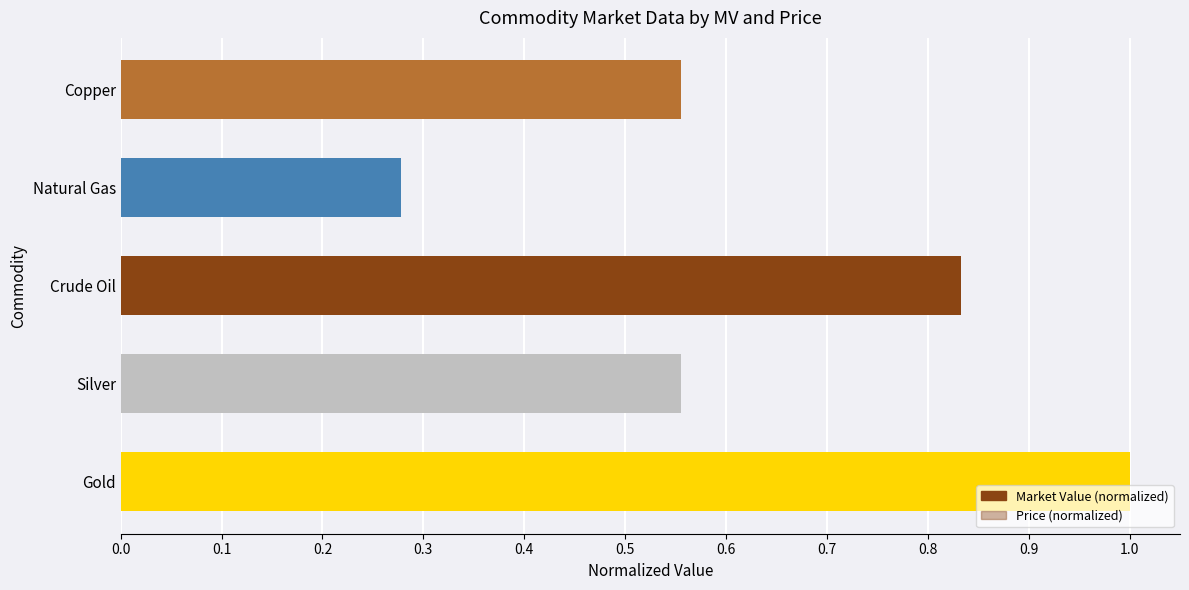

Reading left to right, what are all the values shown in this chart?

Market Value (normalized): 1.0	0.6	0.8	0.3	0.6
Price (normalized): 1.0	0.0	0.0	0.0	0.0